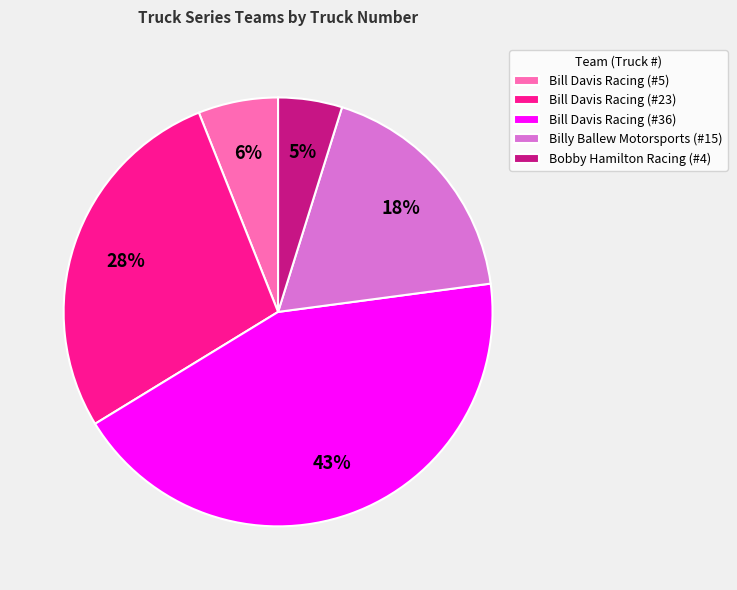

How many segments does this pie chart have?

5